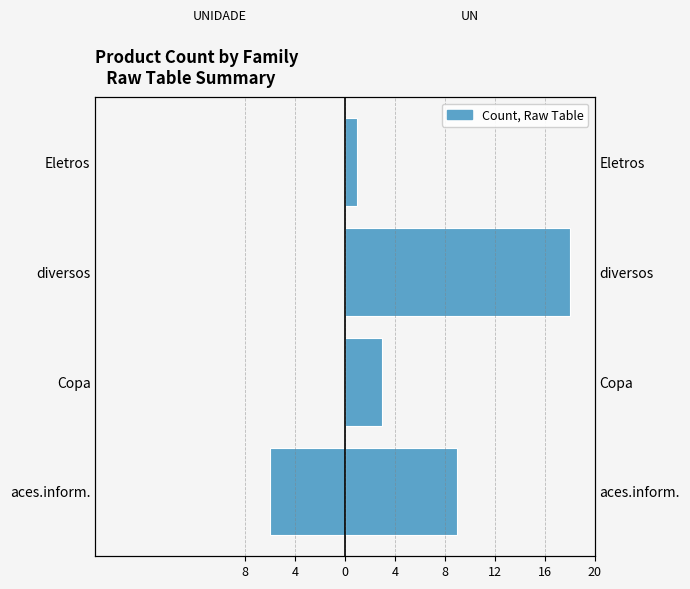

Reading left to right, what are all the values shown in this chart?

UNIDADE: -6	0	0	0
UN: 9	3	18	1